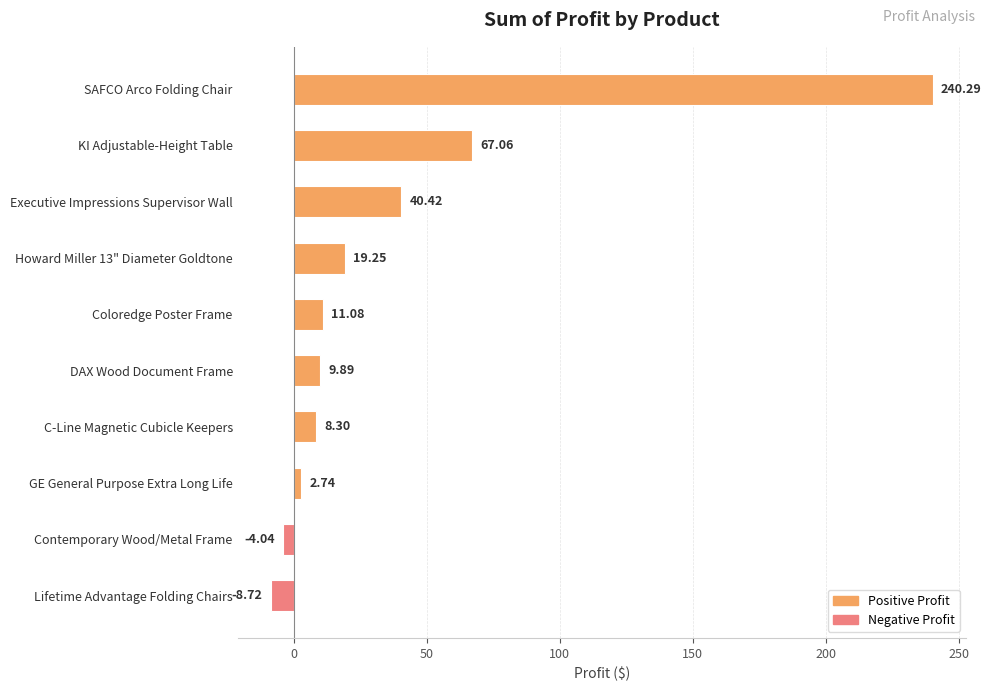

At which category does the chart reach its minimum across all series?

Lifetime Advantage Folding Chairs